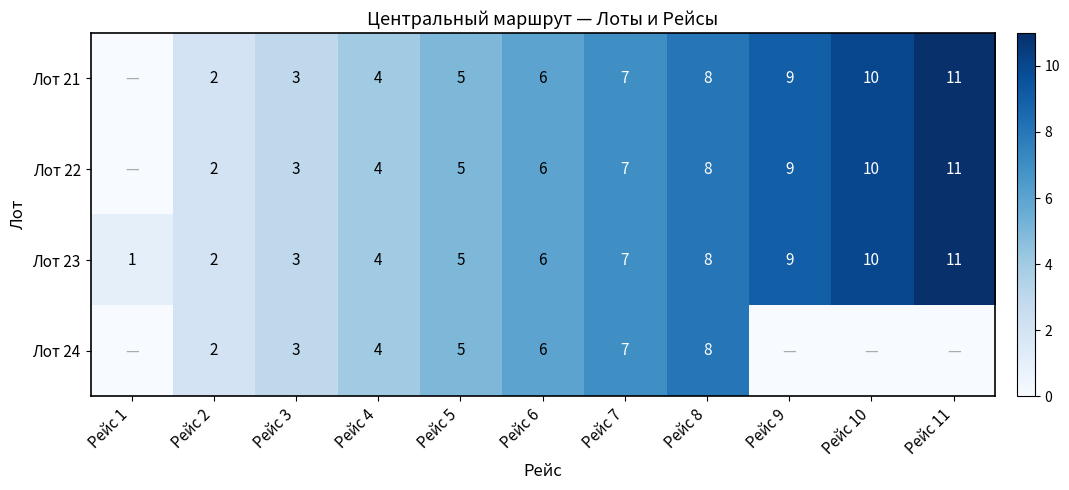

How many categories are shown in the chart?

11